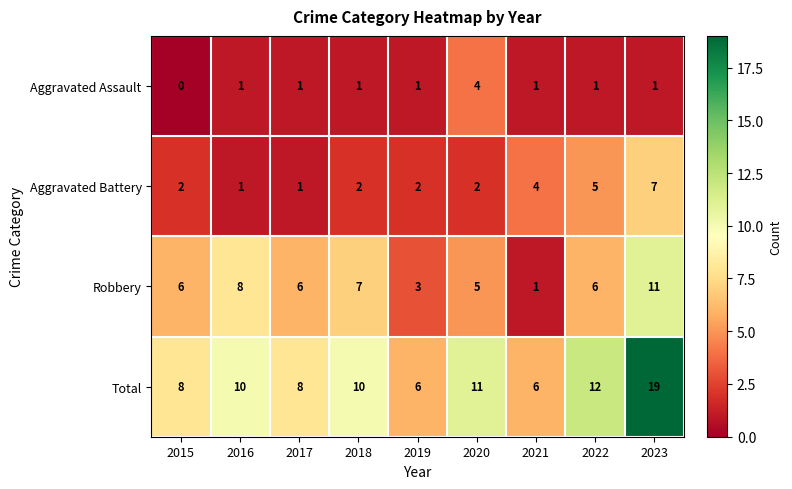

How many Aggravated Assault values are between 1 and 2?

7